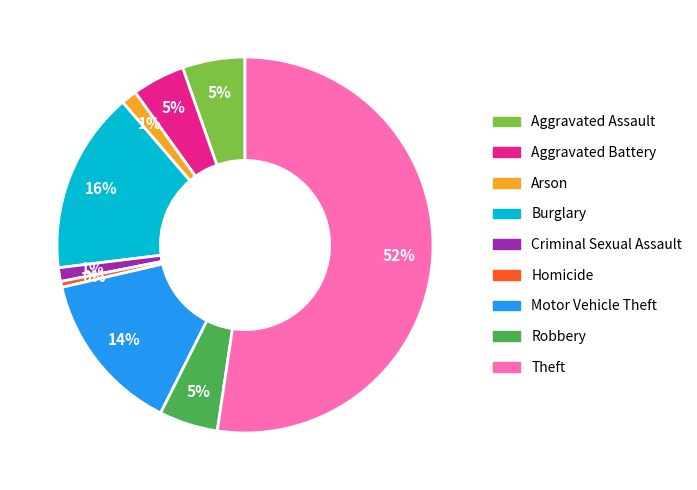

To the nearest percent, what is the combined percentage of Aggravated Assault and Robbery?

10%